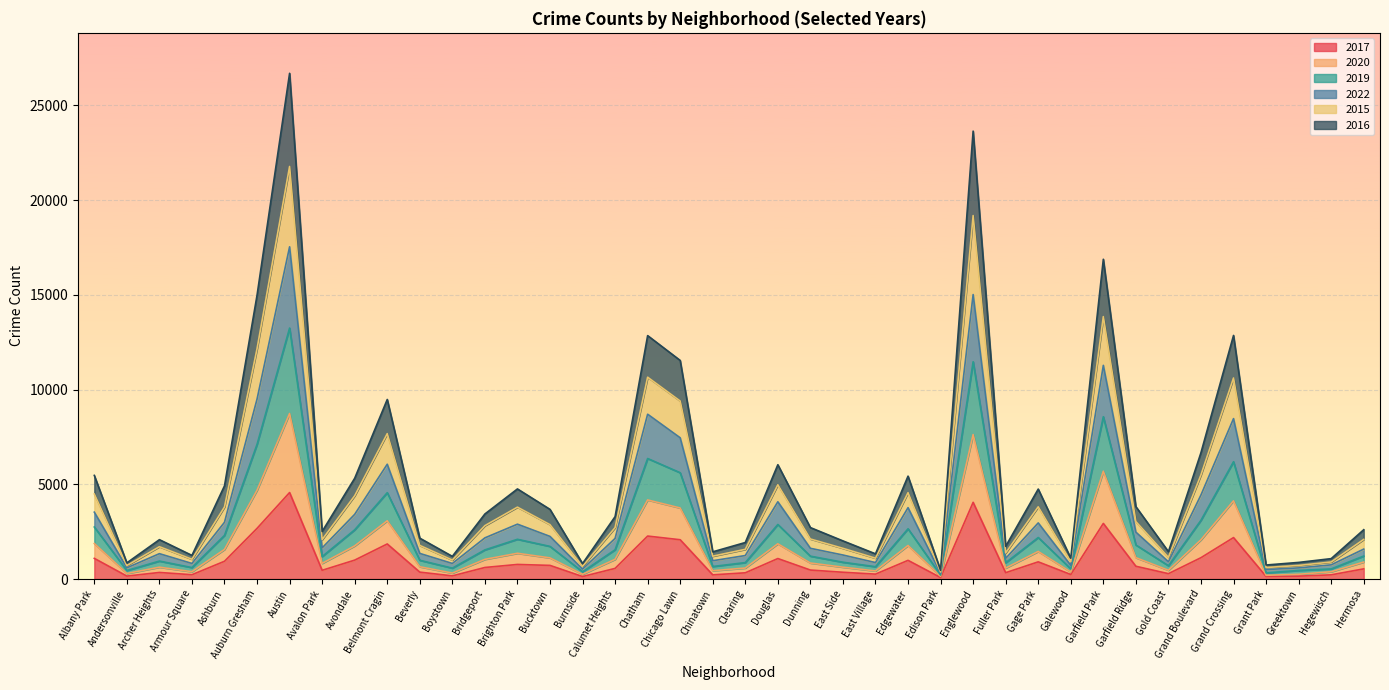

True or false: 2017 and 2019 intersect in this chart.

False